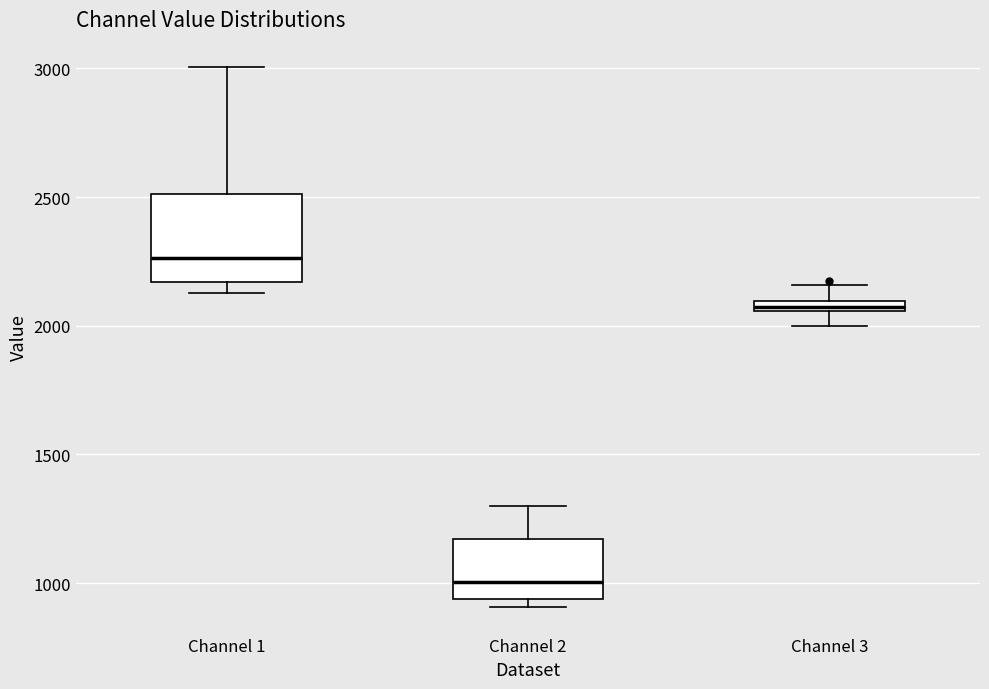

Comparing the boxes themselves (not the whiskers), which one is the tallest?

Channel 1